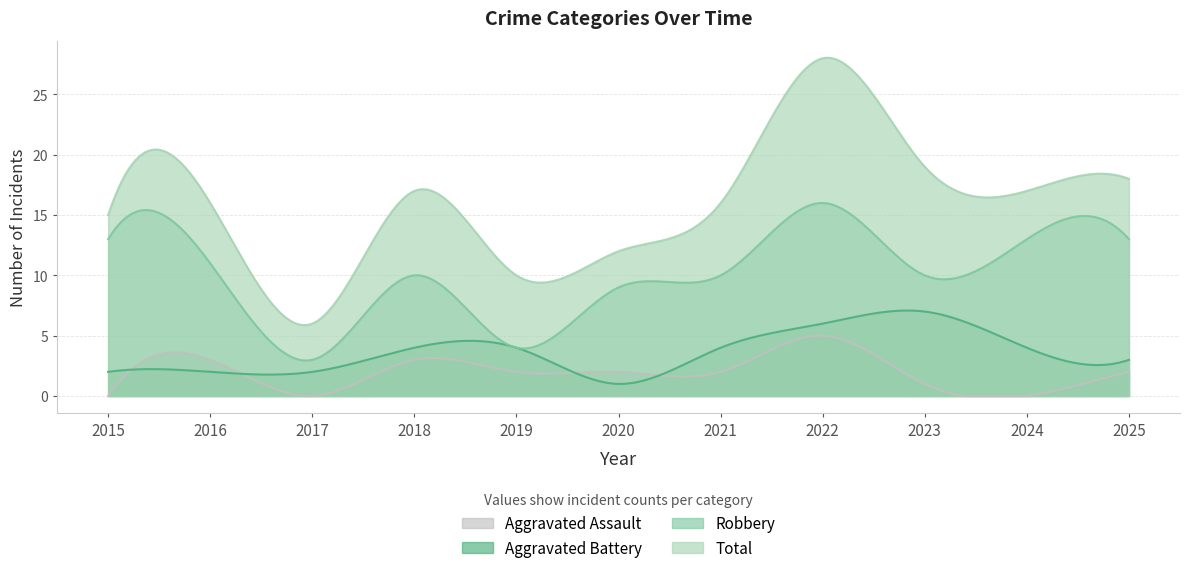

What is the difference between the maximum and minimum values in the Aggravated Assault series?

5.0